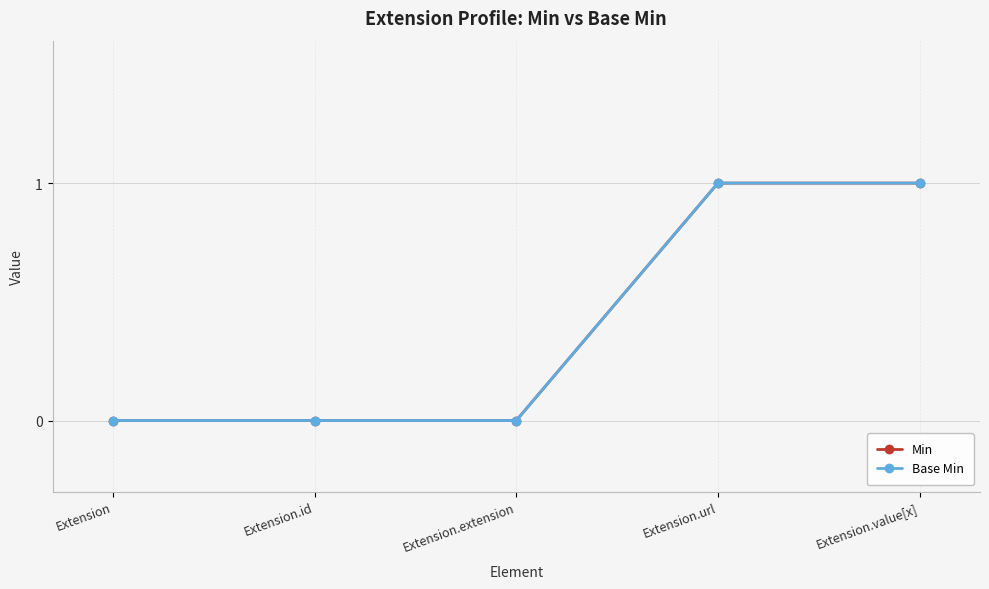

Does the chart have visible grid lines?

Yes